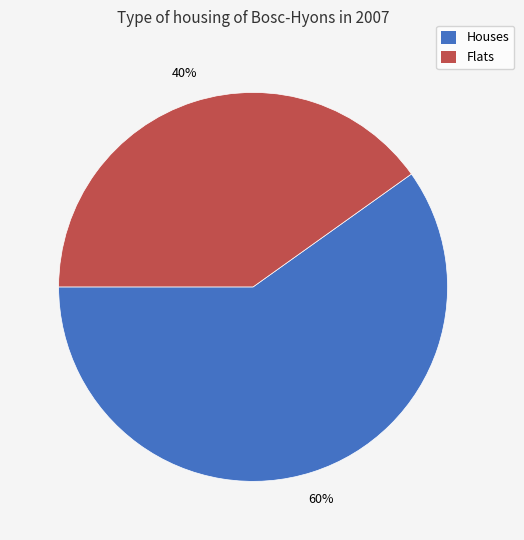

How many slices are in this pie chart?

2